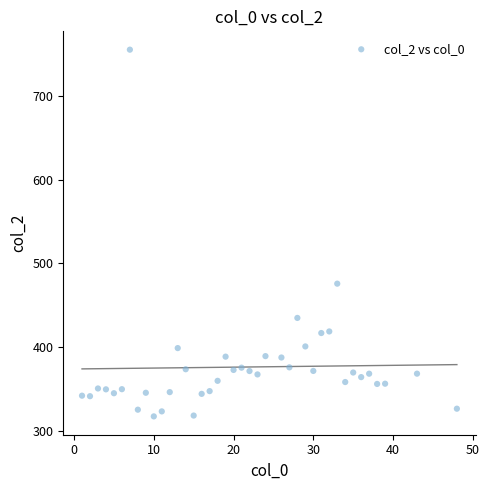

What is the range of X values (max minus min)?

47.0